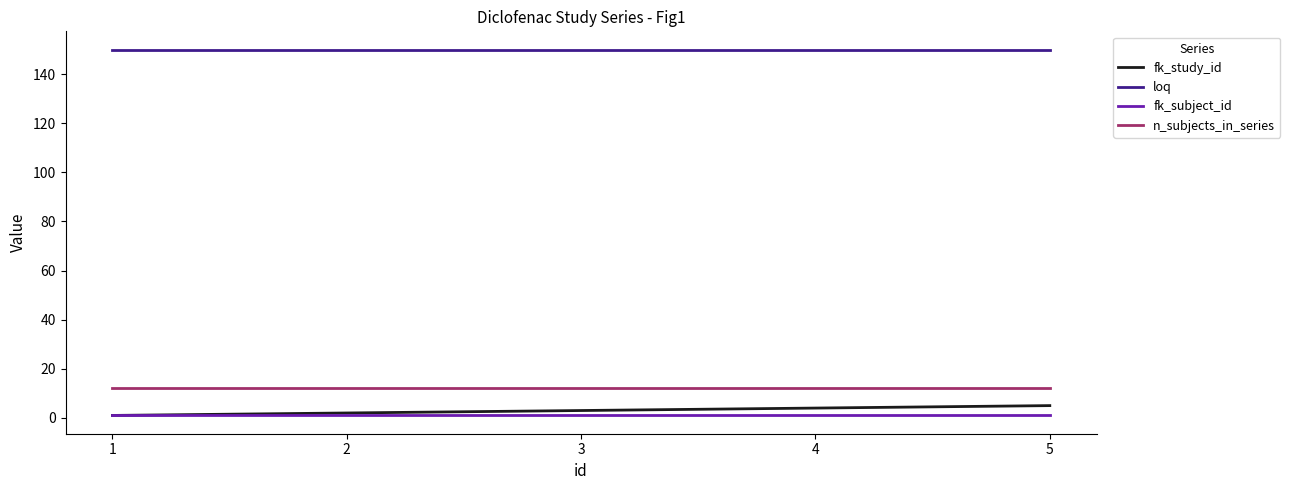

What is the greatest value displayed?

150